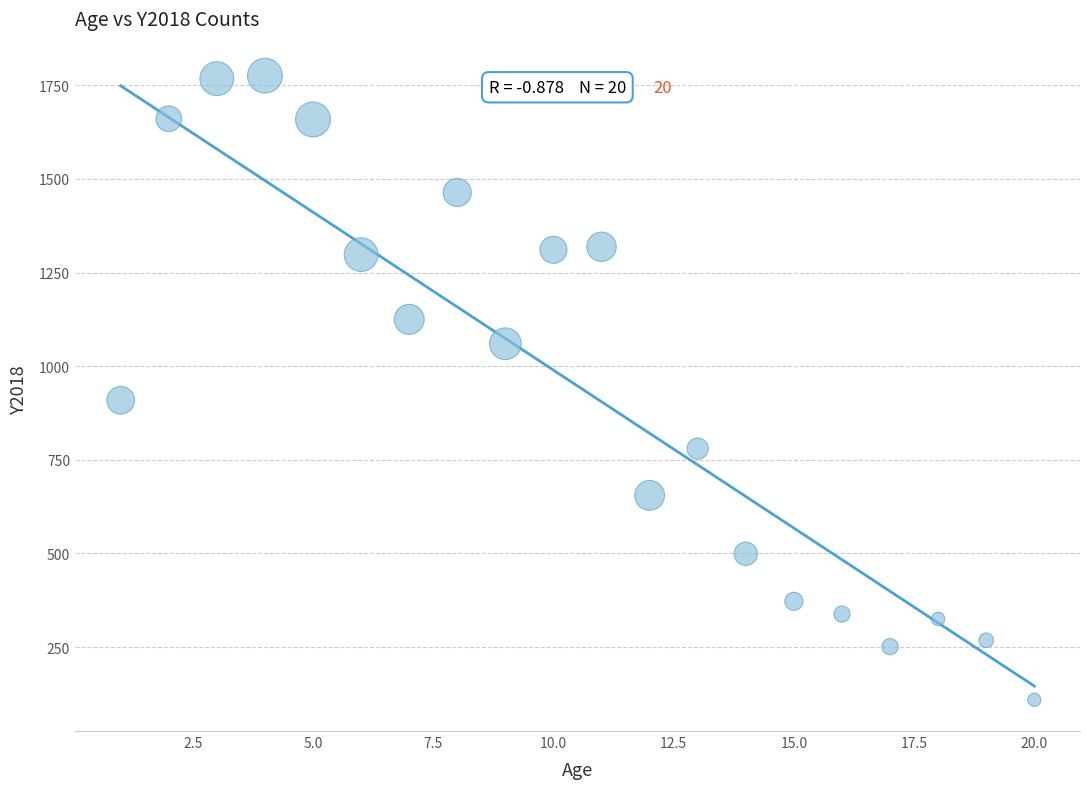

What is the range of Y values (max minus min)?

1667